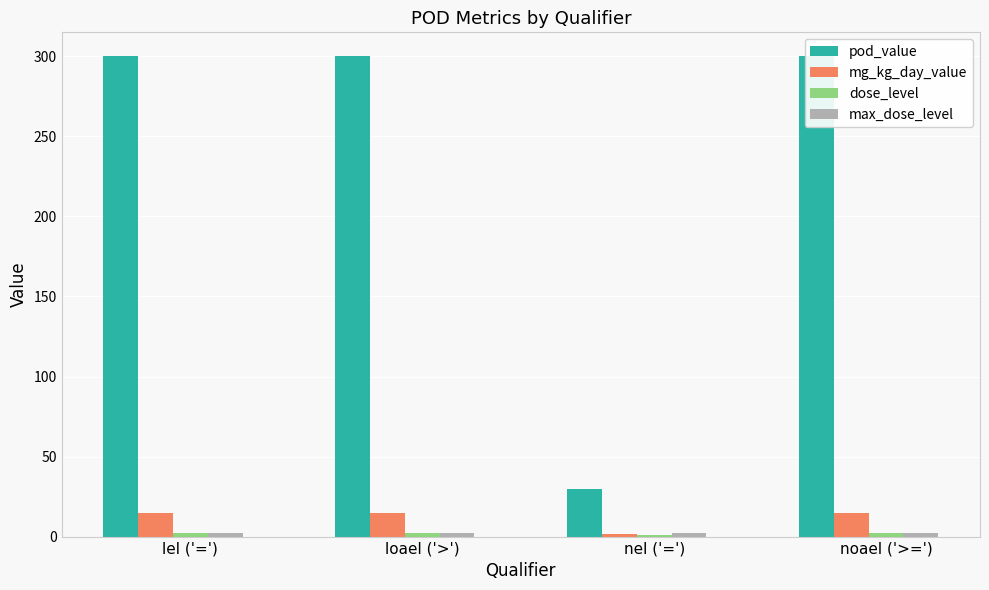

Which series has the widest spread of values?

pod_value